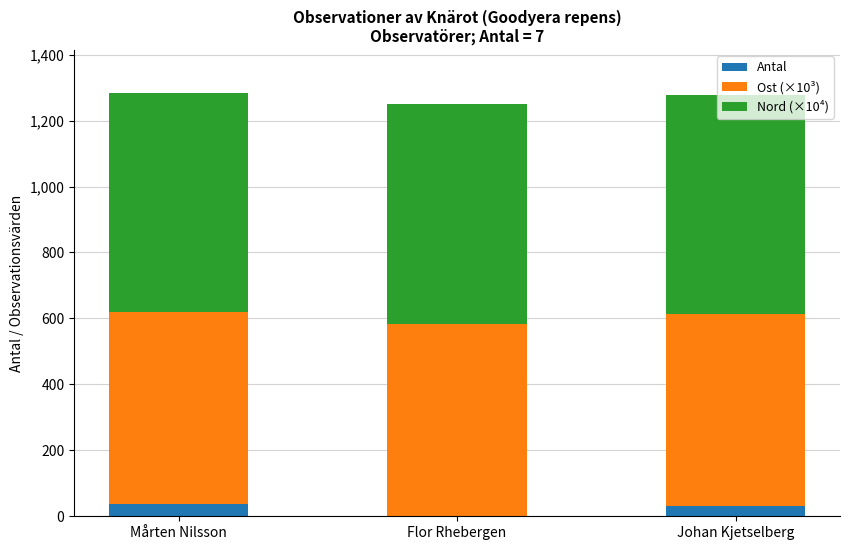

What is the total value across all series at Flor Rhebergen?

1249.9